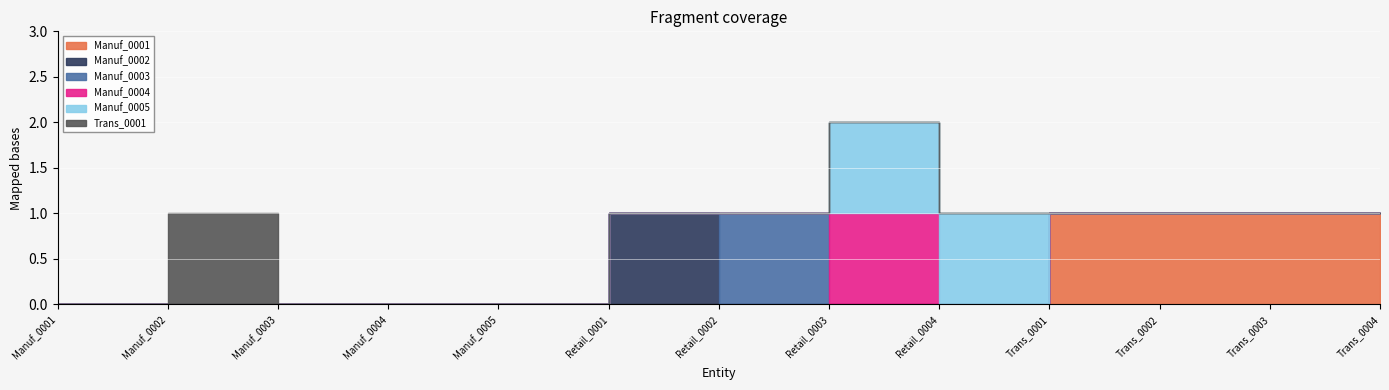

What is the sum of the Manuf_0001 values at Manuf_0005 and Trans_0004?

1